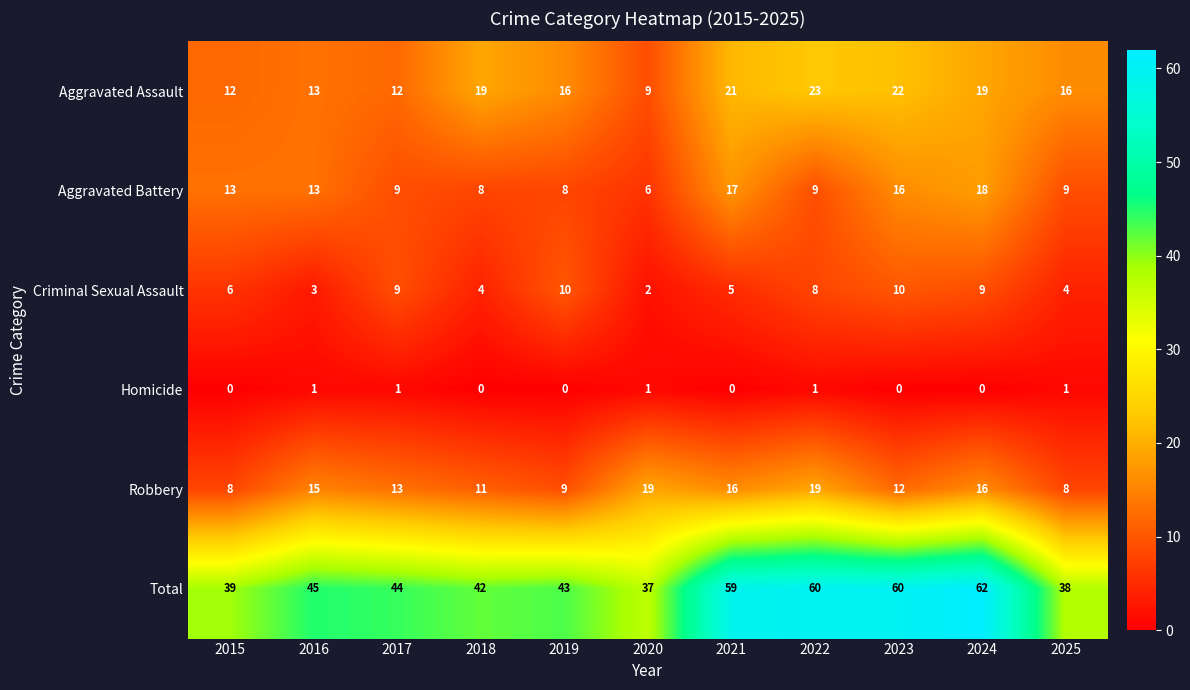

How many categories are shown in the chart?

11